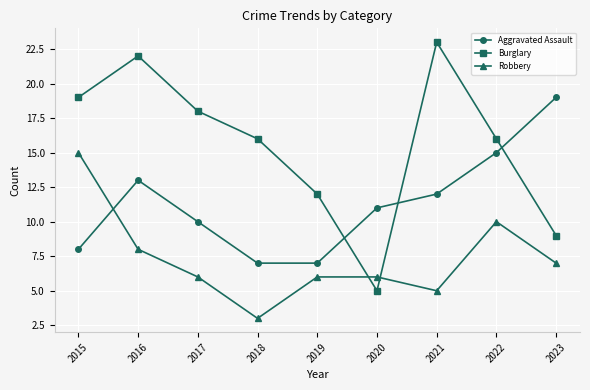

Where does the Robbery series first go above 6?

2015